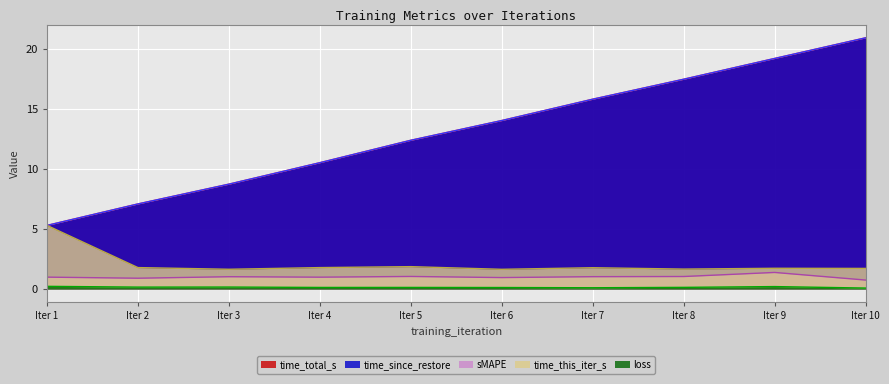

True or false: time_total_s and loss intersect in this chart.

False